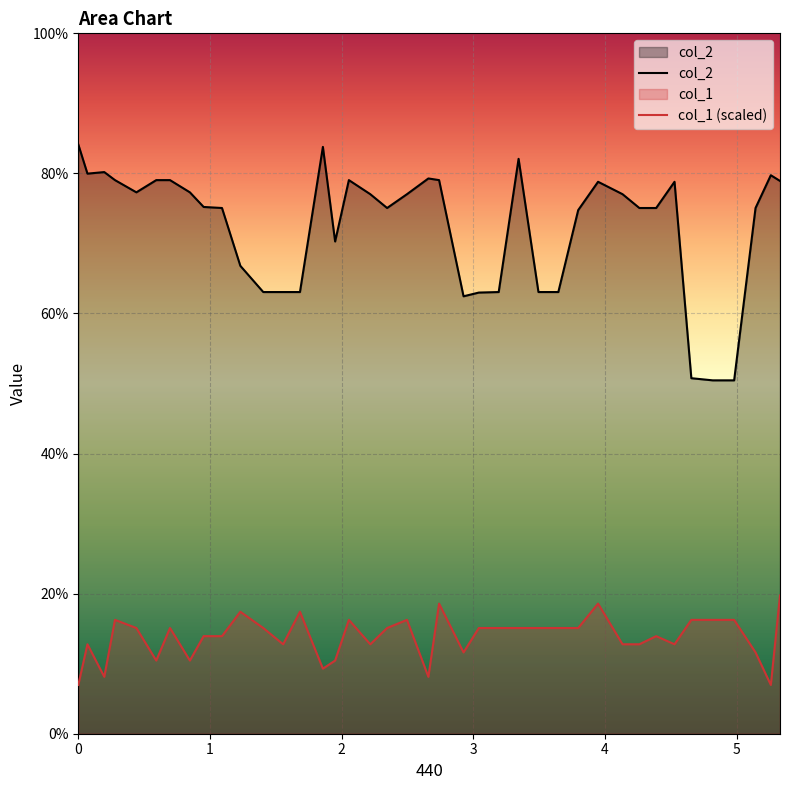

Rank the series by their maximum value, from highest to lowest.

col_2, col_1 (scaled)